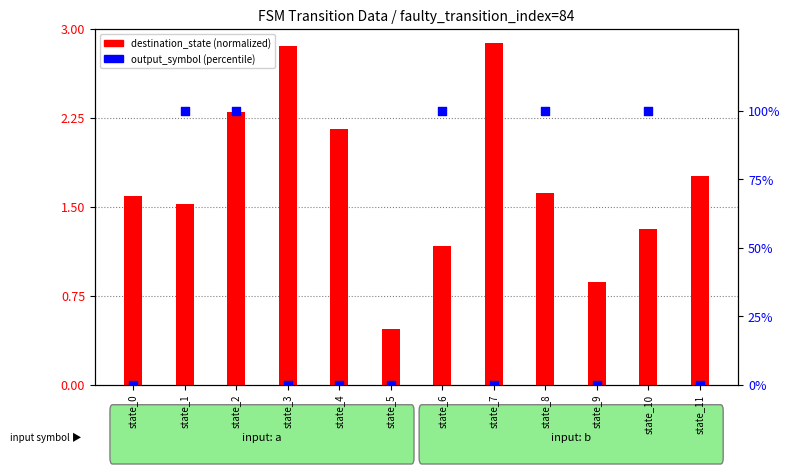

Is the value of destination_state (normalized) at state_6 greater than the value of output_symbol (percentile) at state_2?

No